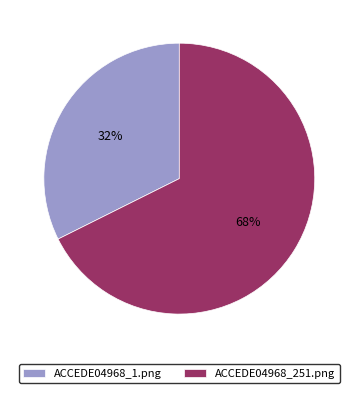

Is it true that ACCEDE04968_1.png is 38% of the pie?

False